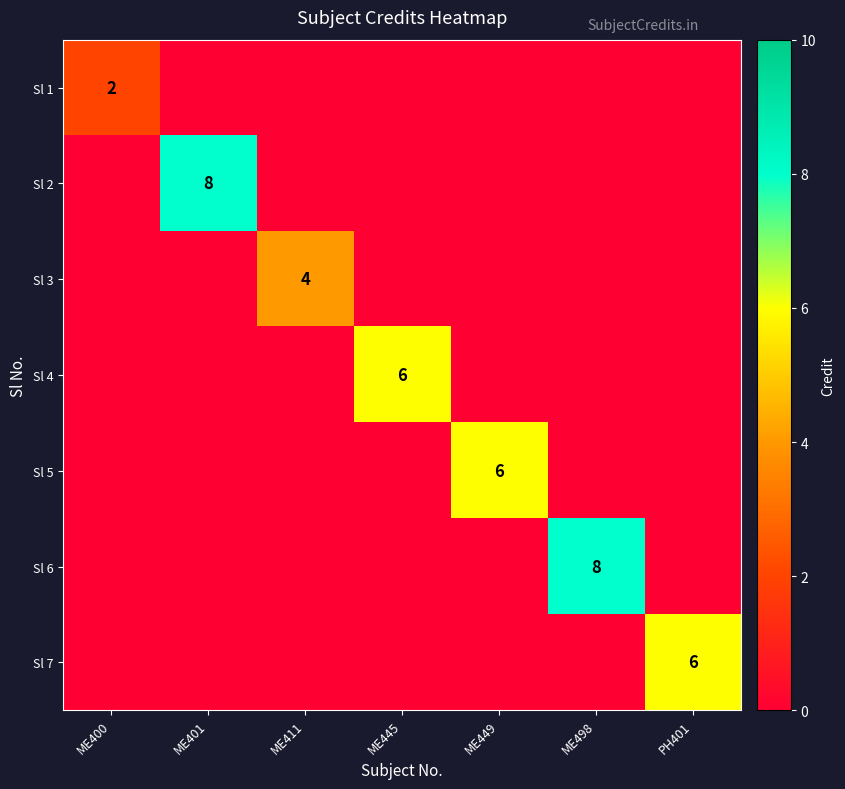

The Sl 7 series shows 6 at PH401. True or false?

True